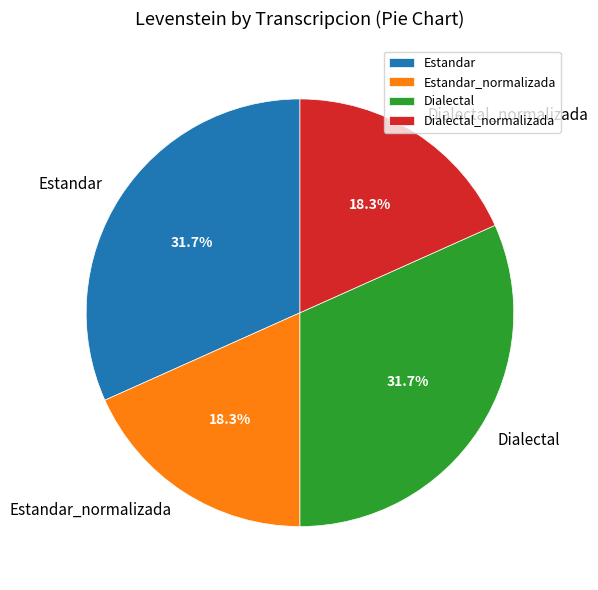

Between Dialectal and Estandar_normalizada, which is larger?

Dialectal